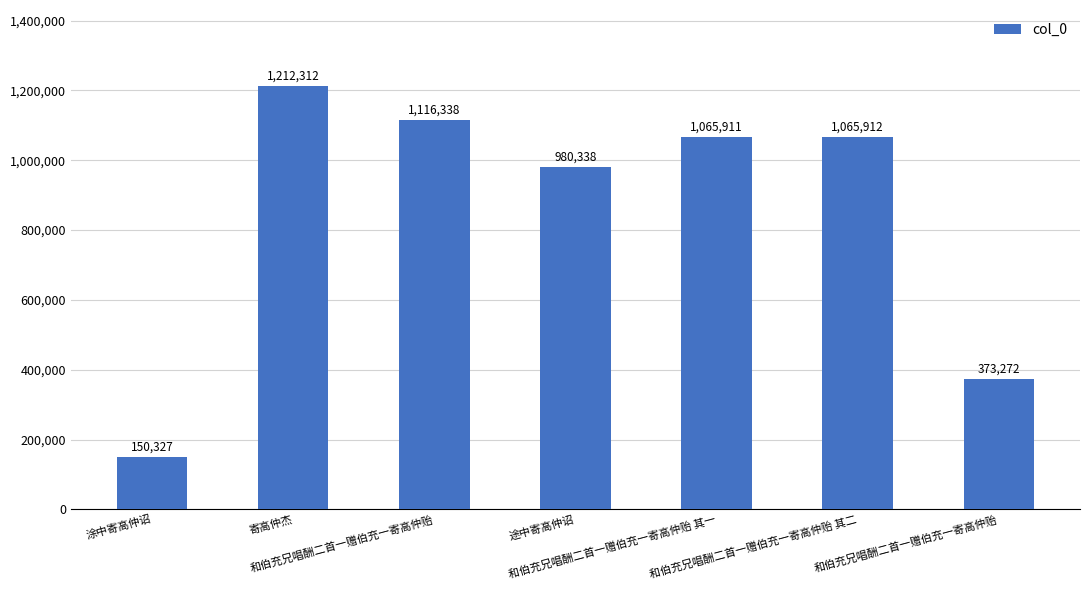

Reading left to right, transcribe all the data shown in this chart.

150327	1212312	1116338	980338	1065911	1065912	373272